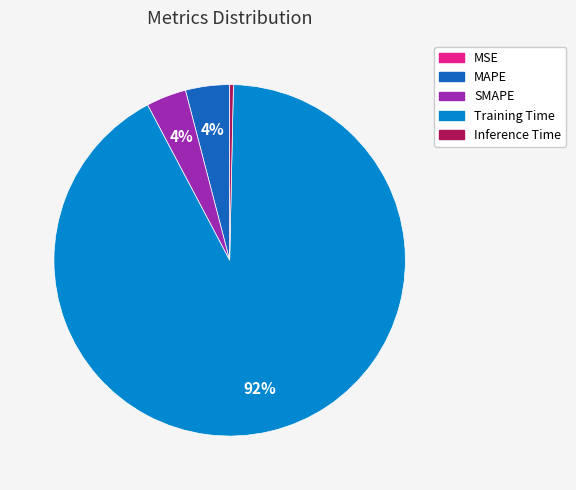

Which slice is the largest?

Training Time